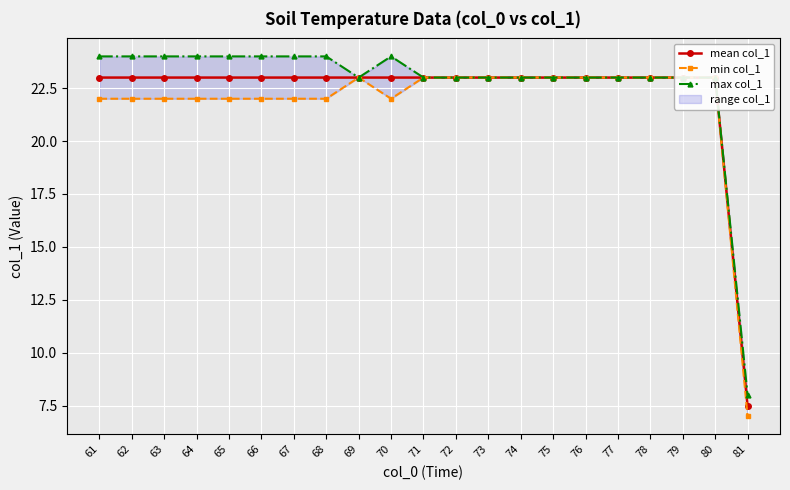

True or false: mean col_1 and max col_1 intersect in this chart.

False